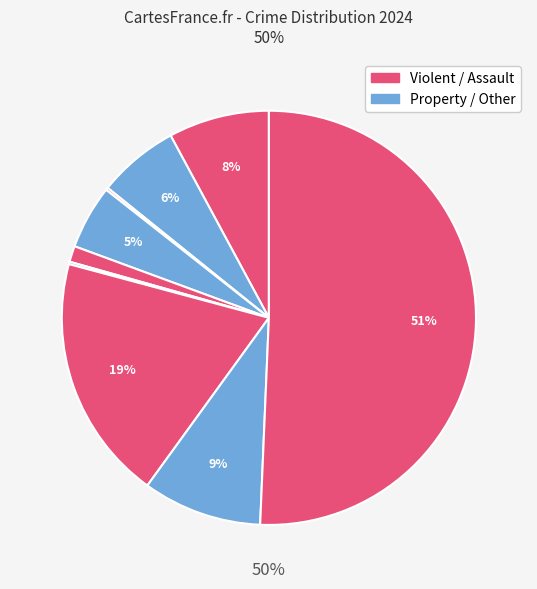

To the nearest percent, what is the average slice percentage?

11%